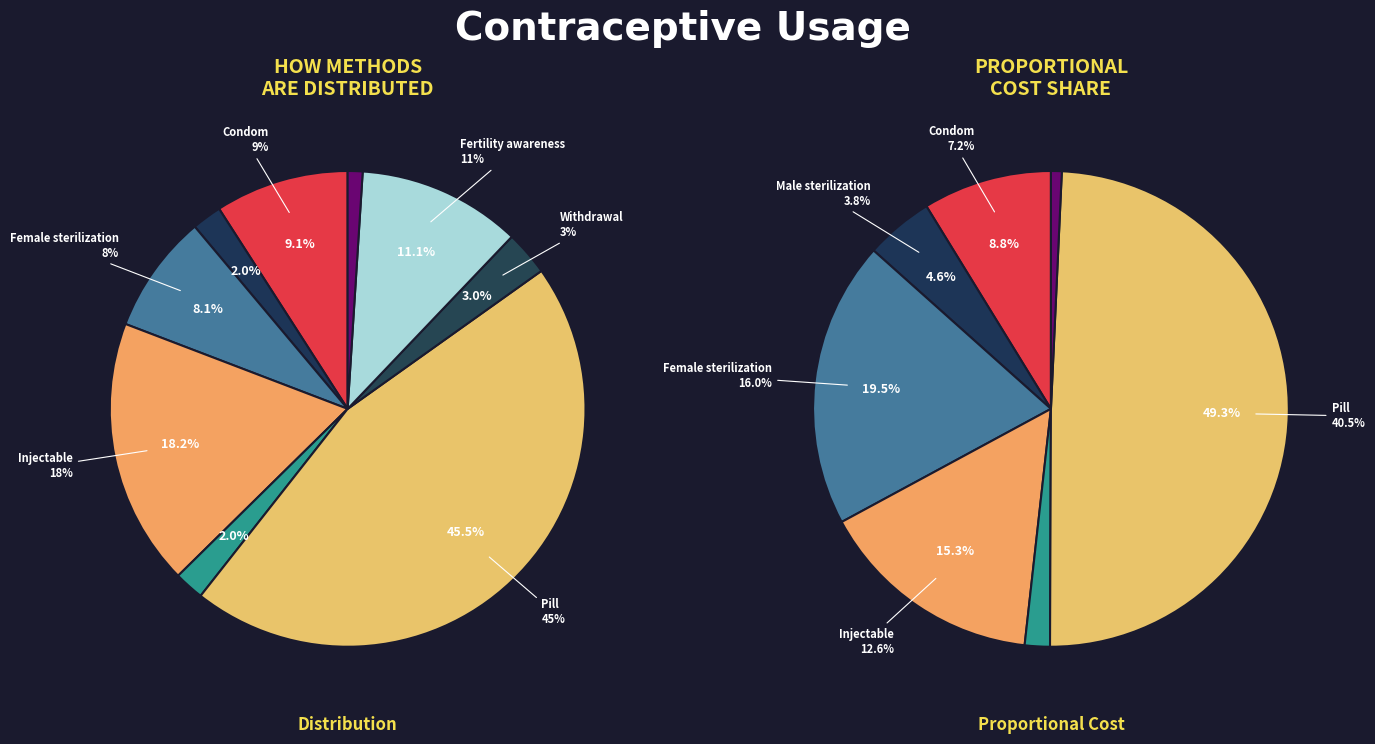

What percentage is the Pill slice, to the nearest percent?

45%